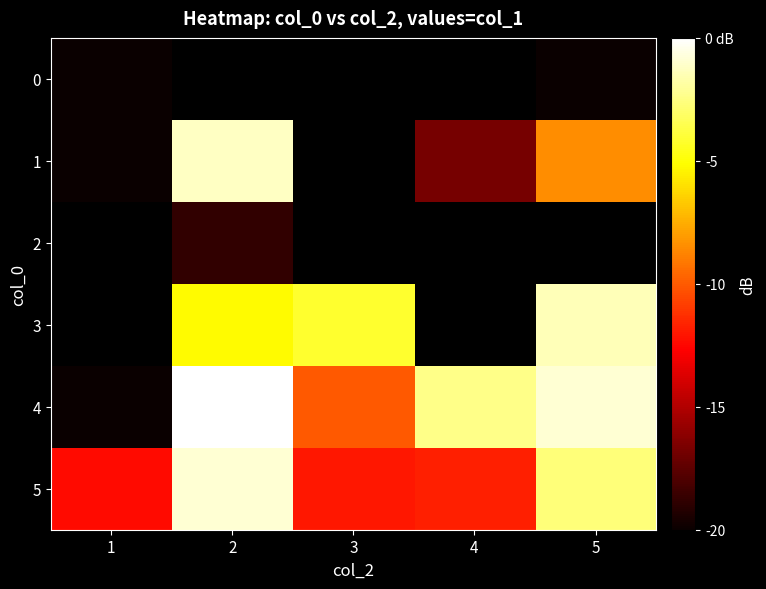

What is the spread (max minus min) of values at 1?

7.6